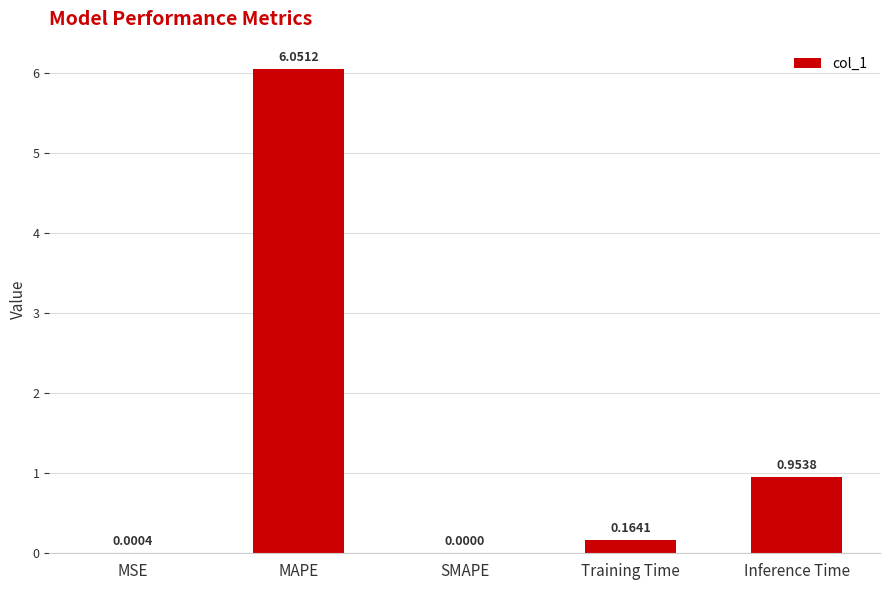

At which category does the chart reach its peak across all series?

MAPE